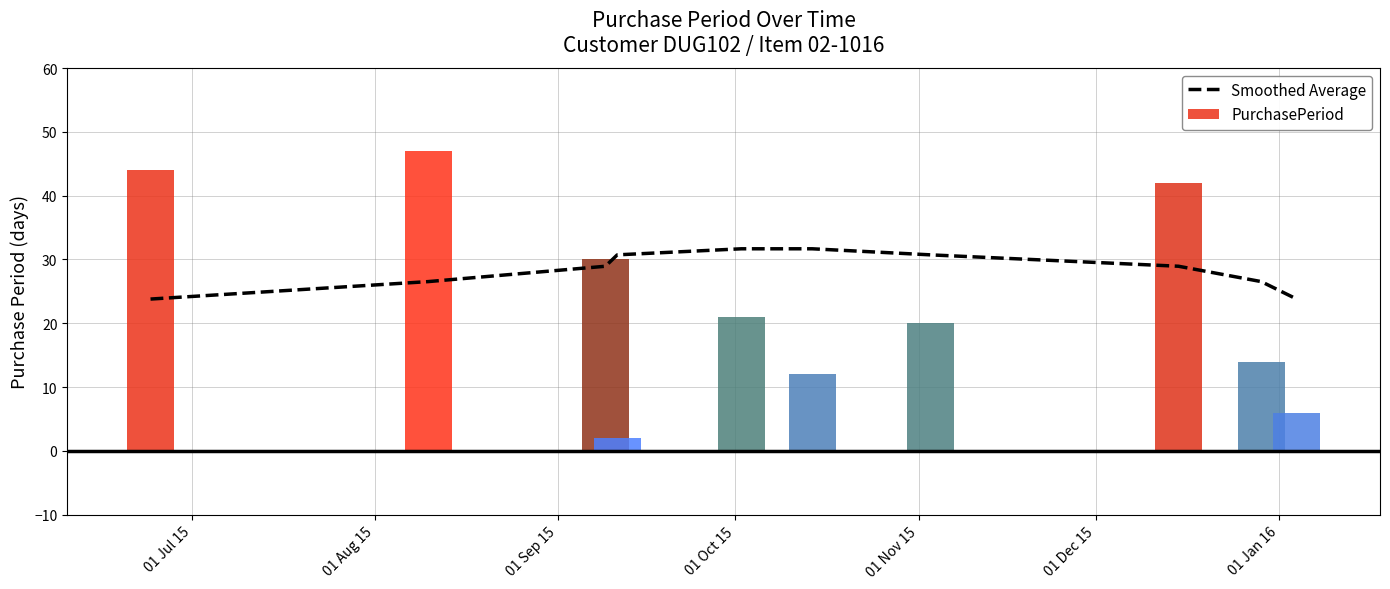

What is the difference between the values at 01 Sep 15 and 01 Jan 16?

1.8